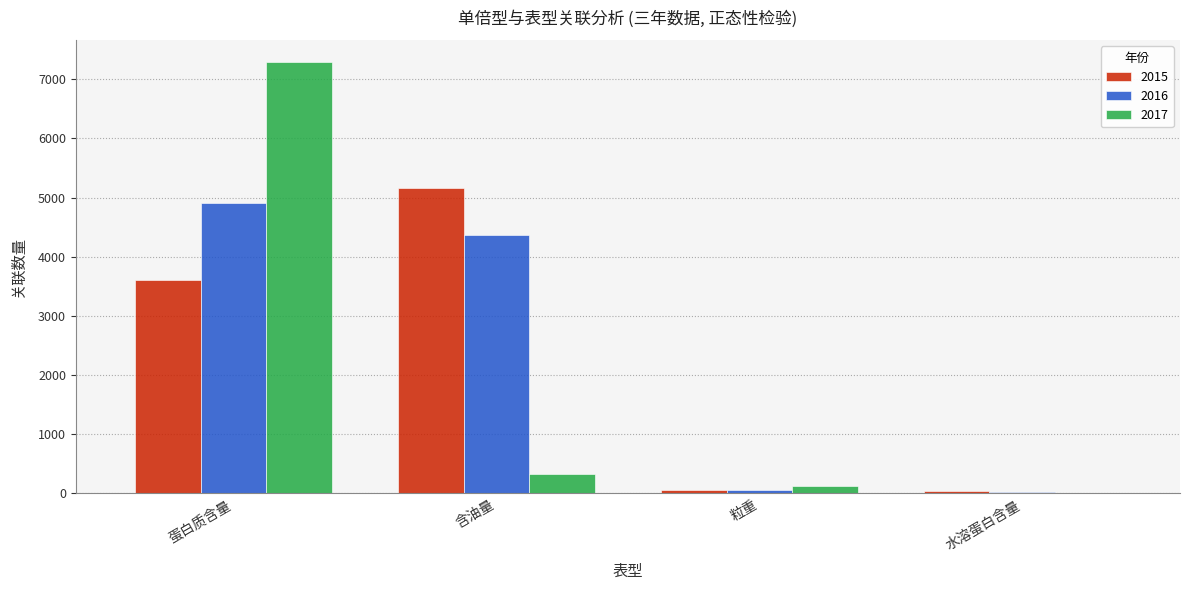

How many categories are shown in the chart?

4